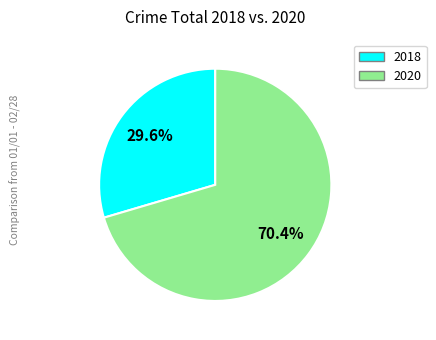

Is there a majority slice in this chart?

Yes